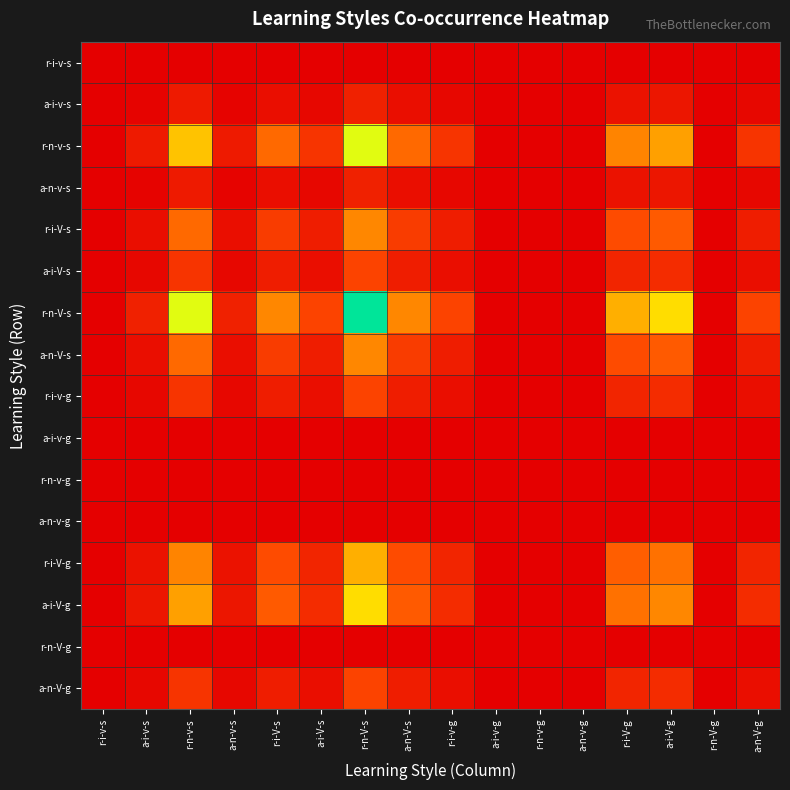

How many data points does each series have?

16